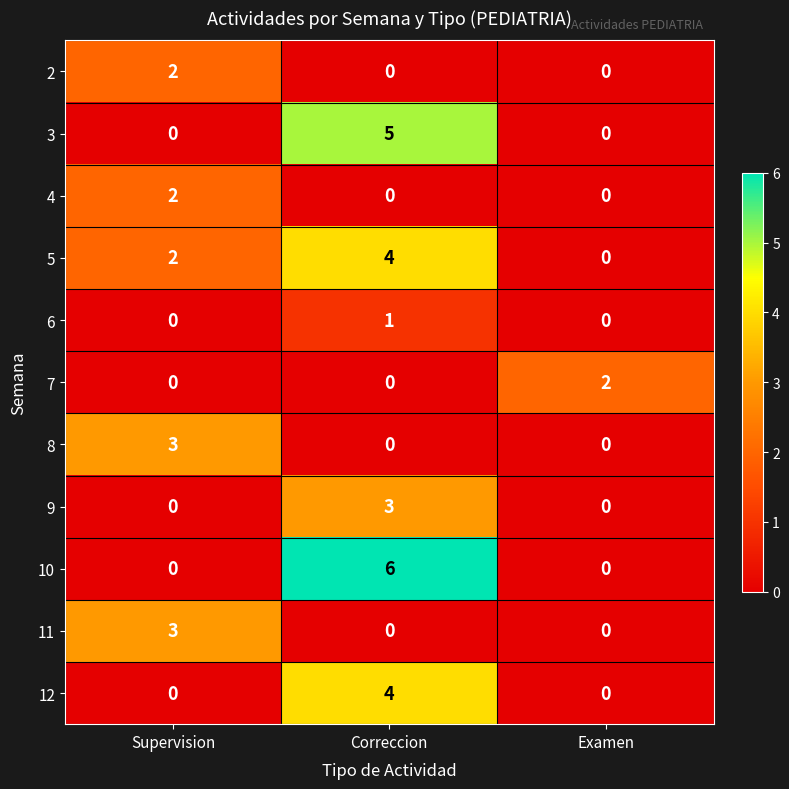

What is the maximum value shown in the chart?

6